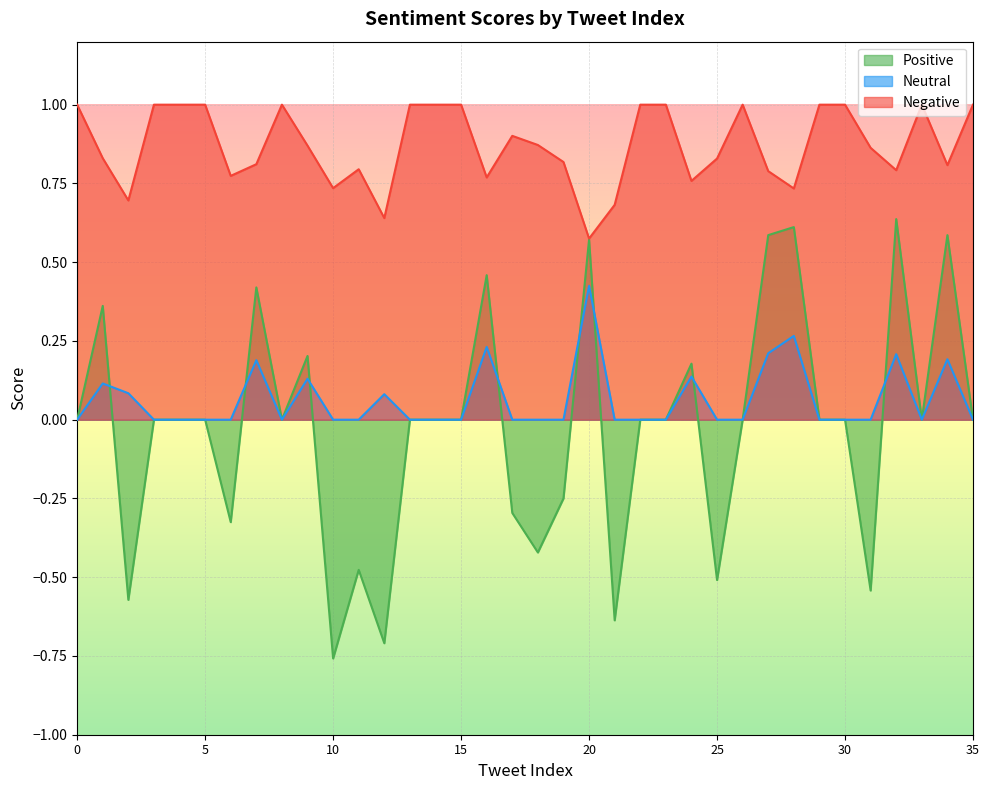

Reading left to right, what are all the values shown in this chart?

Positive: 0=0.0	1=0.4	2=-0.6	3=0.0	4=0.0	5=0.0	6=-0.3	7=0.4	8=0.0	9=0.2	10=-0.8	11=-0.5	12=-0.7	13=0.0	14=0.0	15=0.0	16=0.5	17=-0.3	18=-0.4	19=-0.2	20=0.6	21=-0.6	22=0.0	23=0.0	24=0.2	25=-0.5	26=0.0	27=0.6	28=0.6	29=0.0	30=0.0	31=-0.5	32=0.6	33=0.0	34=0.6	35=0.0
Neutral: 0=0.0	1=0.1	2=0.1	3=0.0	4=0.0	5=0.0	6=0.0	7=0.2	8=0.0	9=0.1	10=0.0	11=0.0	12=0.1	13=0.0	14=0.0	15=0.0	16=0.2	17=0.0	18=0.0	19=0.0	20=0.4	21=0.0	22=0.0	23=0.0	24=0.1	25=0.0	26=0.0	27=0.2	28=0.3	29=0.0	30=0.0	31=0.0	32=0.2	33=0.0	34=0.2	35=0.0
Negative: 0=1.0	1=0.8	2=0.7	3=1.0	4=1.0	5=1.0	6=0.8	7=0.8	8=1.0	9=0.9	10=0.7	11=0.8	12=0.6	13=1.0	14=1.0	15=1.0	16=0.8	17=0.9	18=0.9	19=0.8	20=0.6	21=0.7	22=1.0	23=1.0	24=0.8	25=0.8	26=1.0	27=0.8	28=0.7	29=1.0	30=1.0	31=0.9	32=0.8	33=1.0	34=0.8	35=1.0